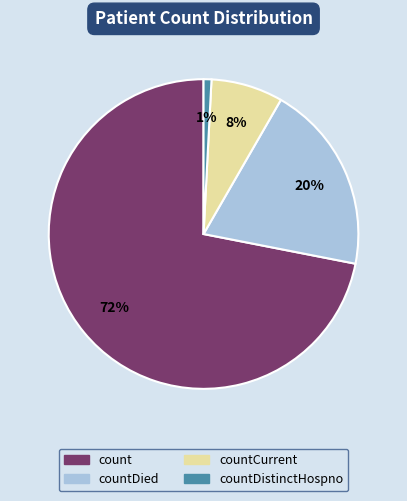

Is there any slice that represents more than half of the pie?

Yes